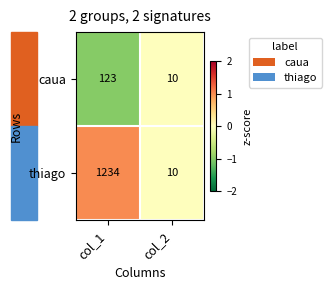

List the series in order of their overall mean, lowest first.

caua, thiago